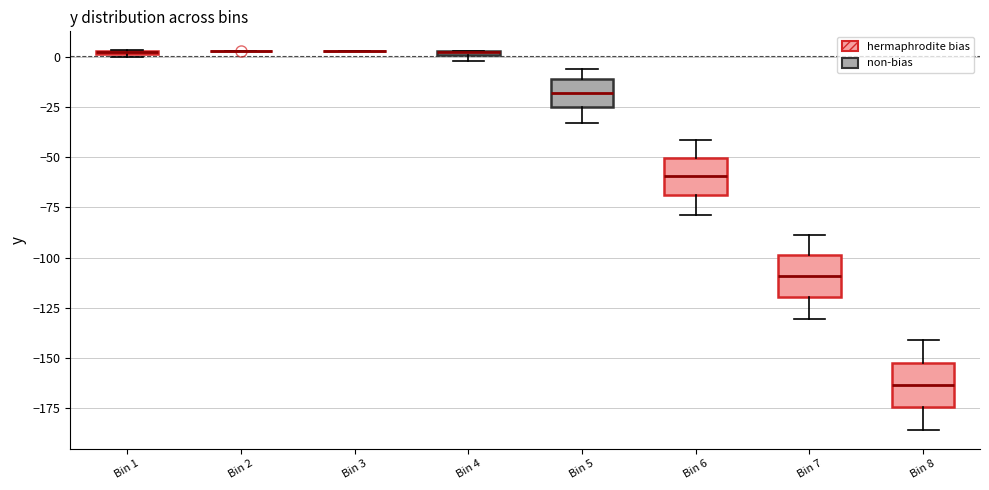

Where does the median line of the box for Bin 7 sit on the y-axis? The values are not printed on the chart, so give them approximately, as read against the axis.

-110